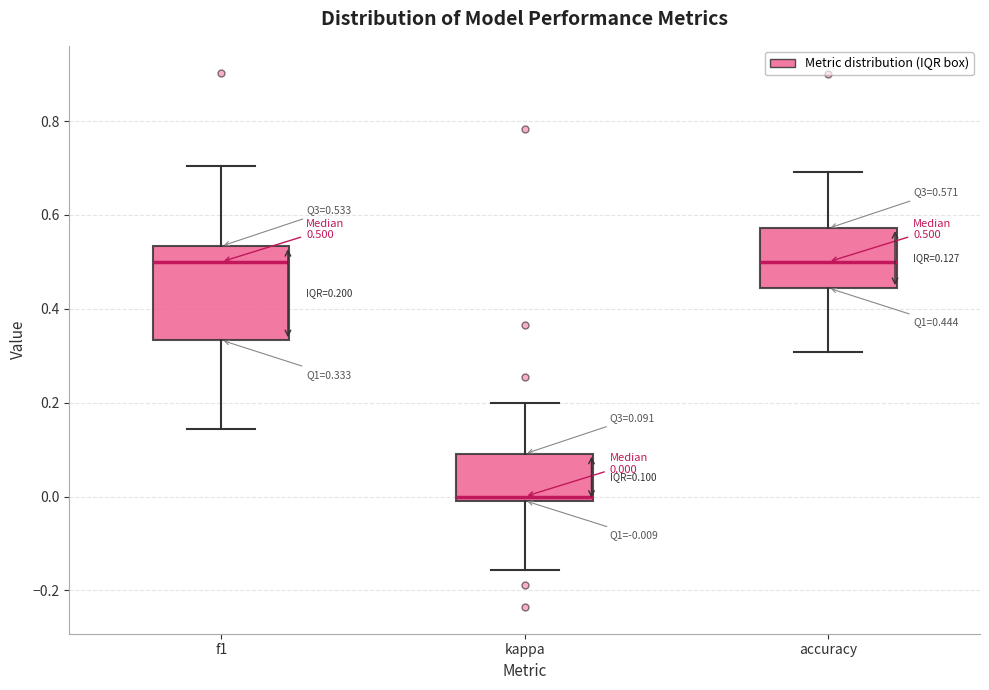

Which box is the tallest, from its lower edge to its upper edge?

f1